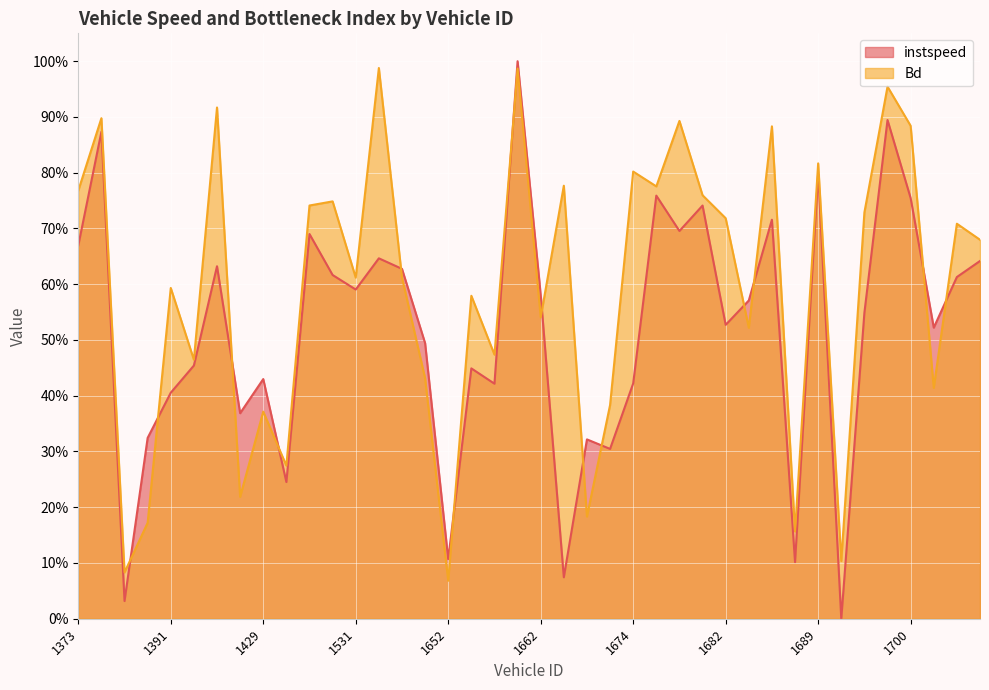

What is the sum of the instspeed values at 1663 and 1704?

0.6